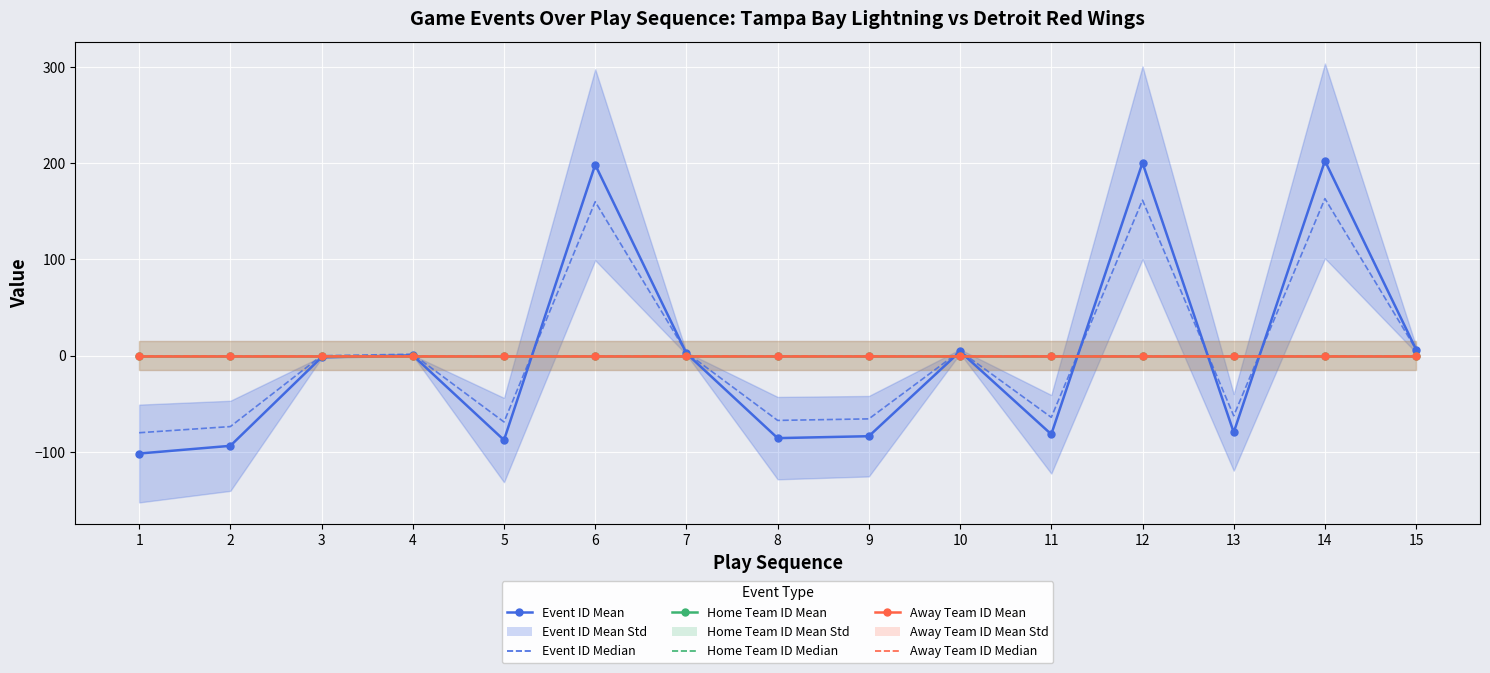

At which category does the chart reach its peak across all series?

14